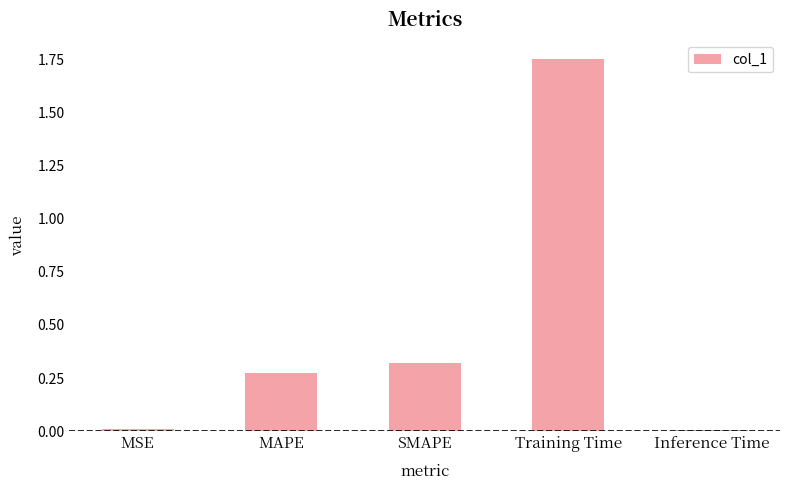

Which has a higher value, MAPE or SMAPE?

SMAPE